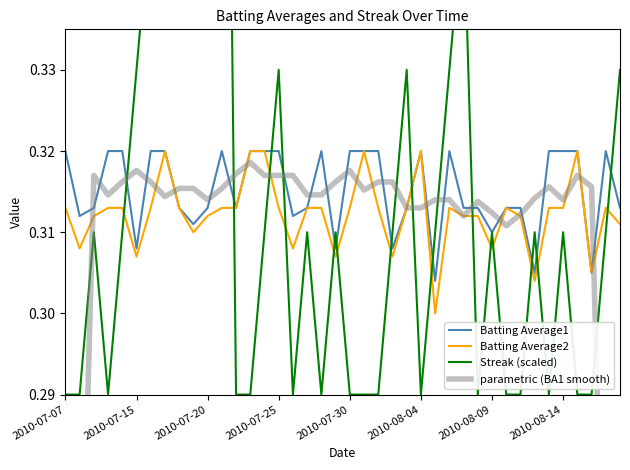

What position from the right is 19?

21